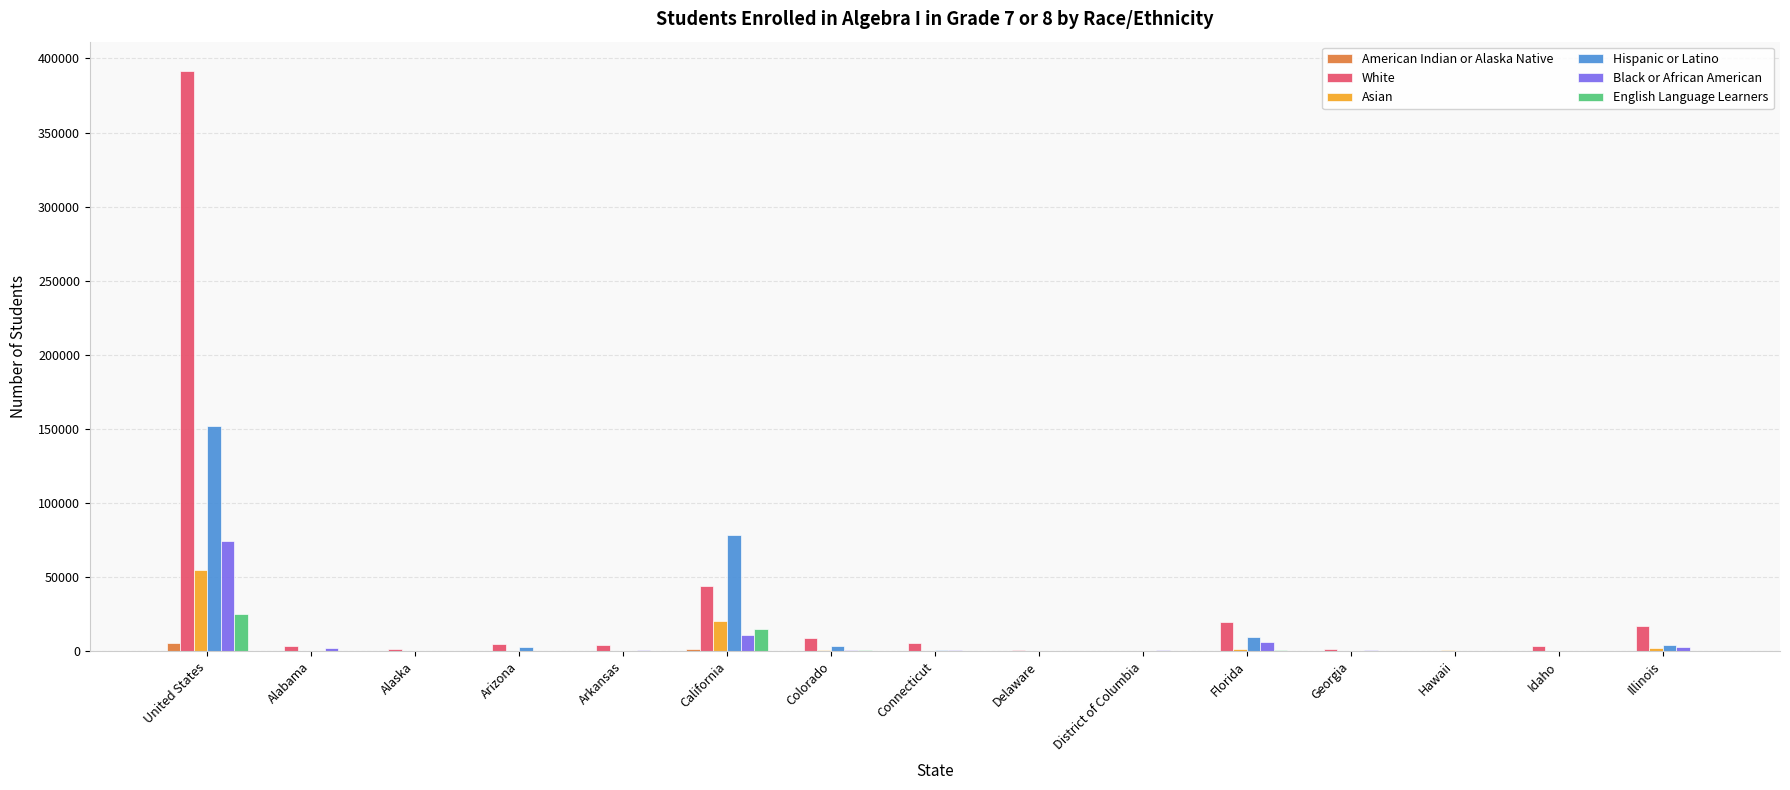

Which series has the largest total across all categories?

White